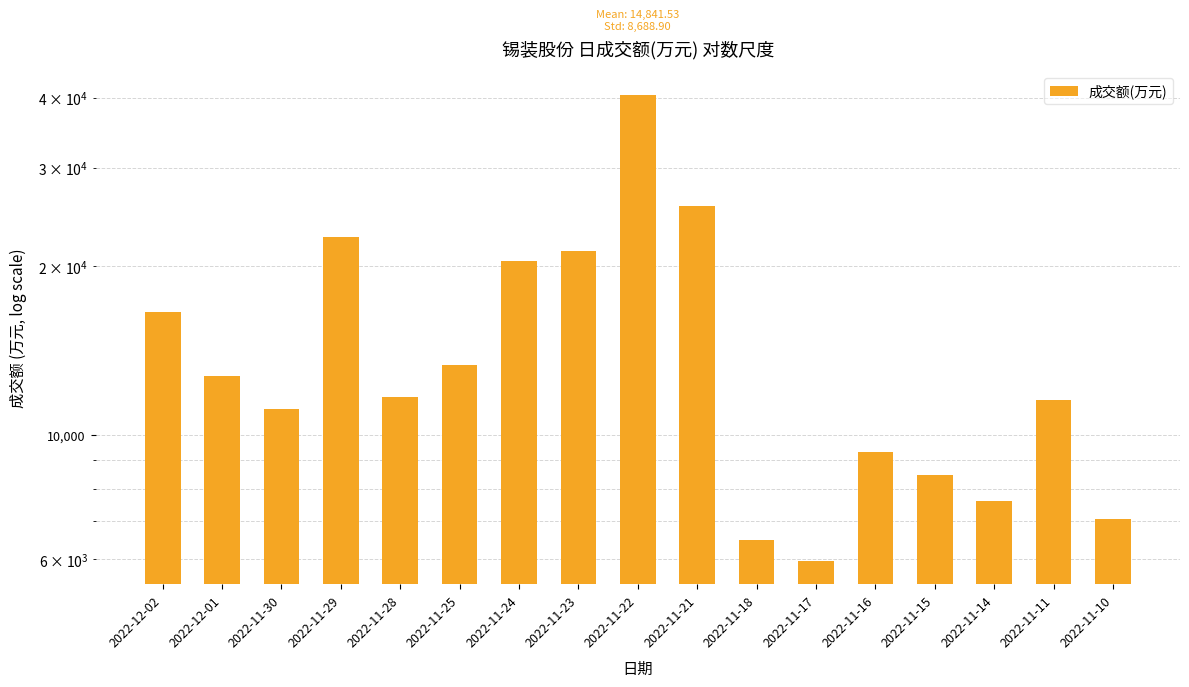

List the labels in order of value, smallest first.

2022-11-17, 2022-11-18, 2022-11-10, 2022-11-14, 2022-11-15, 2022-11-16, 2022-11-30, 2022-11-11, 2022-11-28, 2022-12-01, 2022-11-25, 2022-12-02, 2022-11-24, 2022-11-23, 2022-11-29, 2022-11-21, 2022-11-22